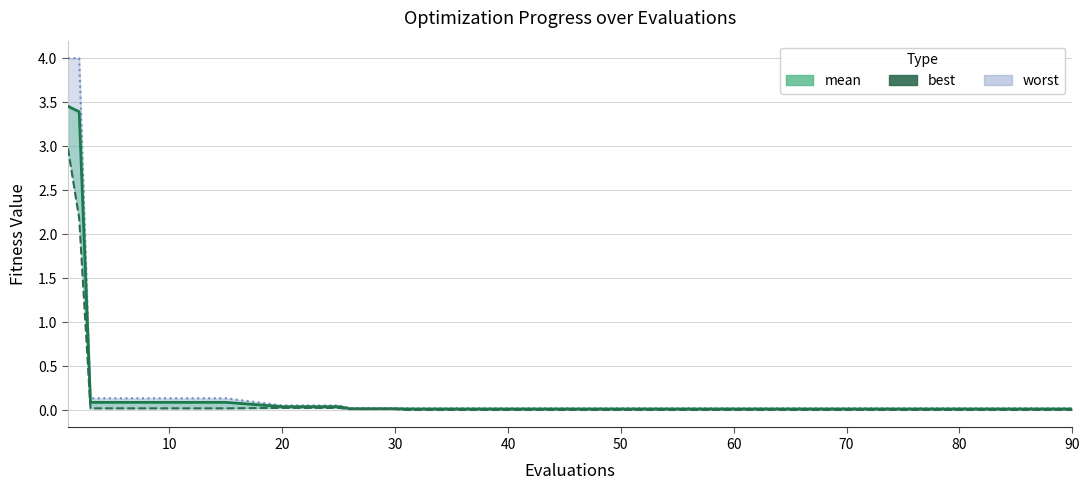

Rank the series by their average value, from lowest to highest.

best, mean, worst